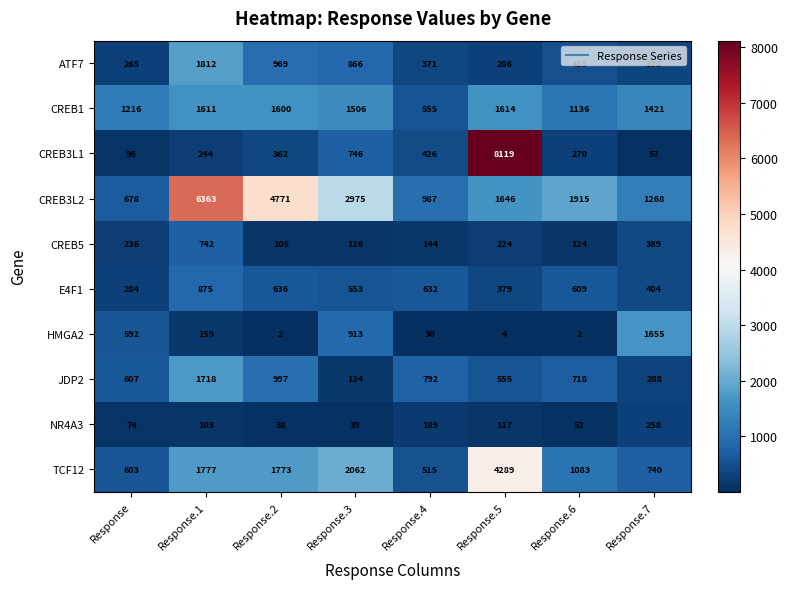

Rank the series by their maximum value, from lowest to highest.

NR4A3, CREB5, E4F1, CREB1, HMGA2, JDP2, ATF7, TCF12, CREB3L2, CREB3L1